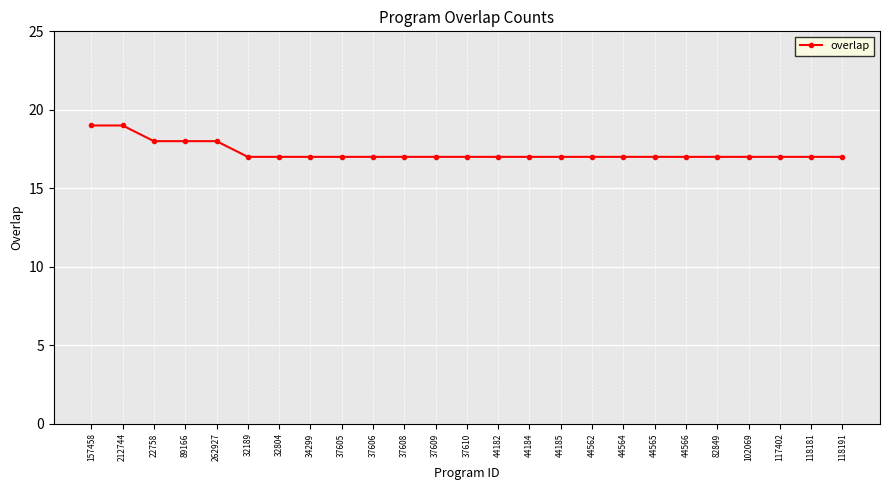

What is the sum of the values at 37605 and 44566?

34